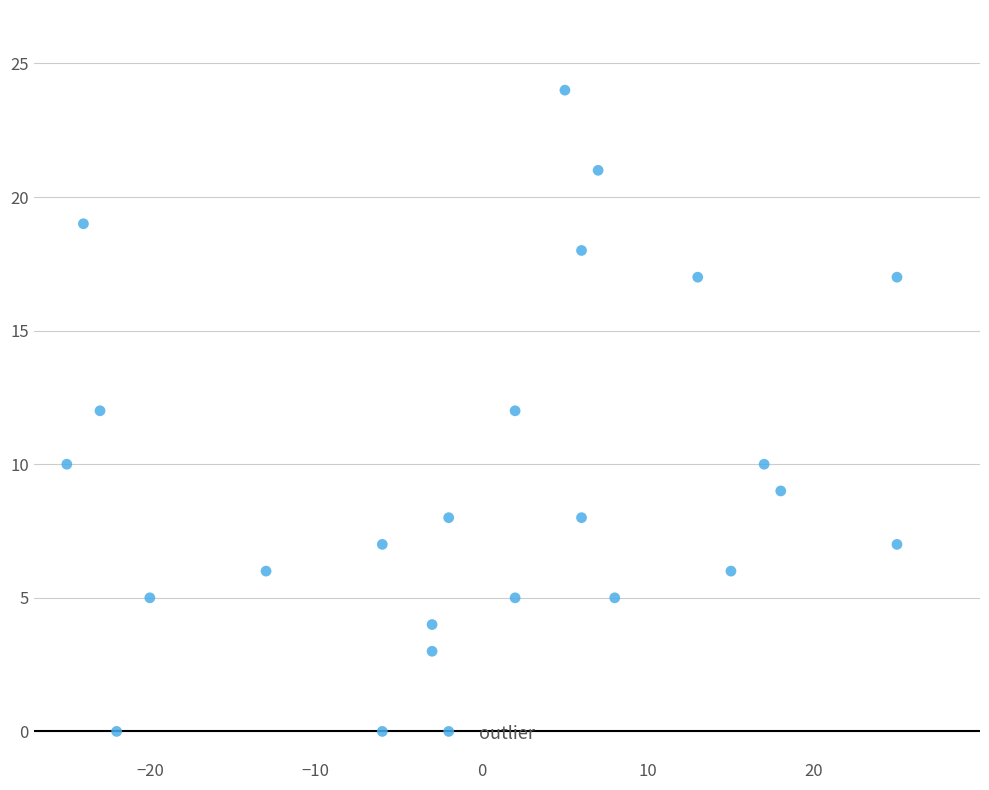

What is the range of Y values (max minus min)?

24